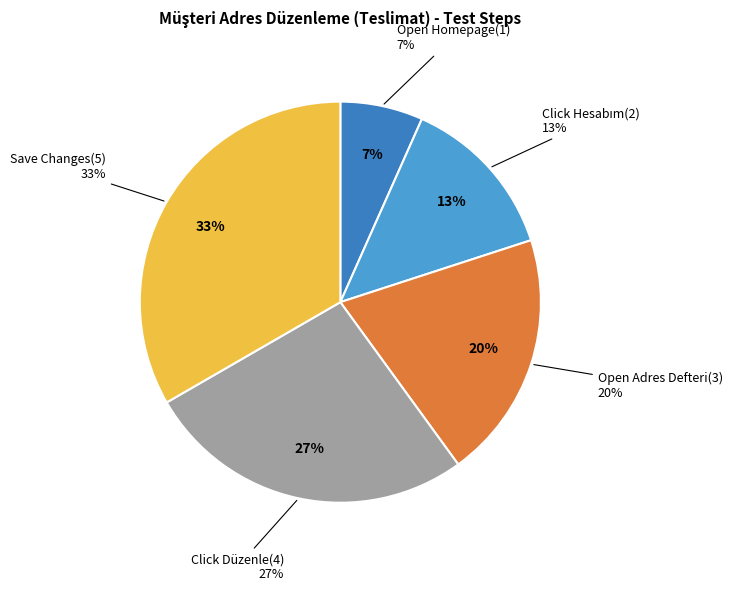

What percentage is NOT represented by Step 2?

86.7%